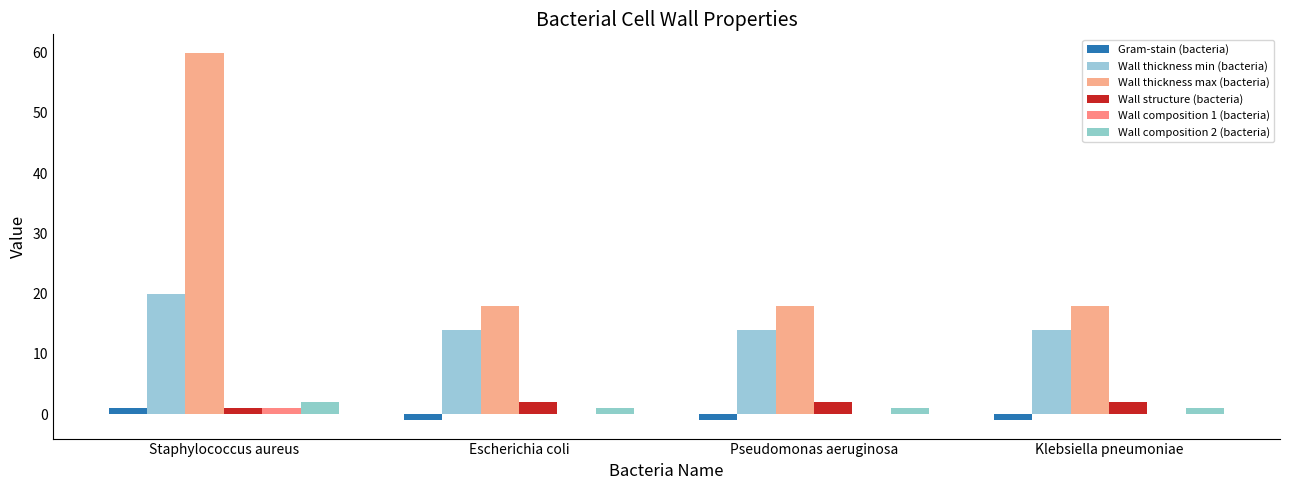

The Wall structure (bacteria) series shows 1 at Escherichia coli. True or false?

False